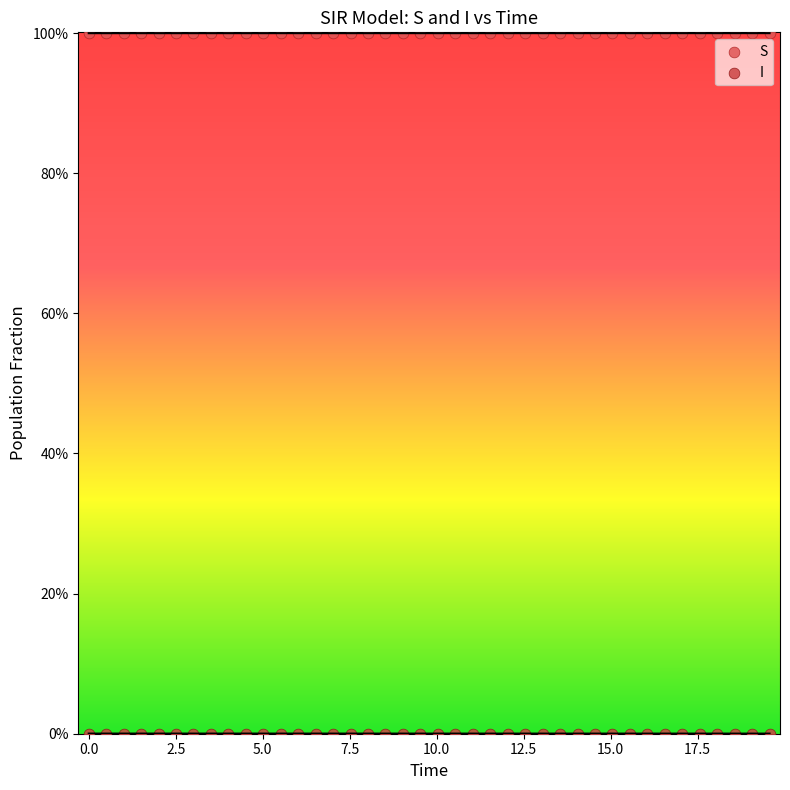

What are all the series names shown in the legend?

S, I